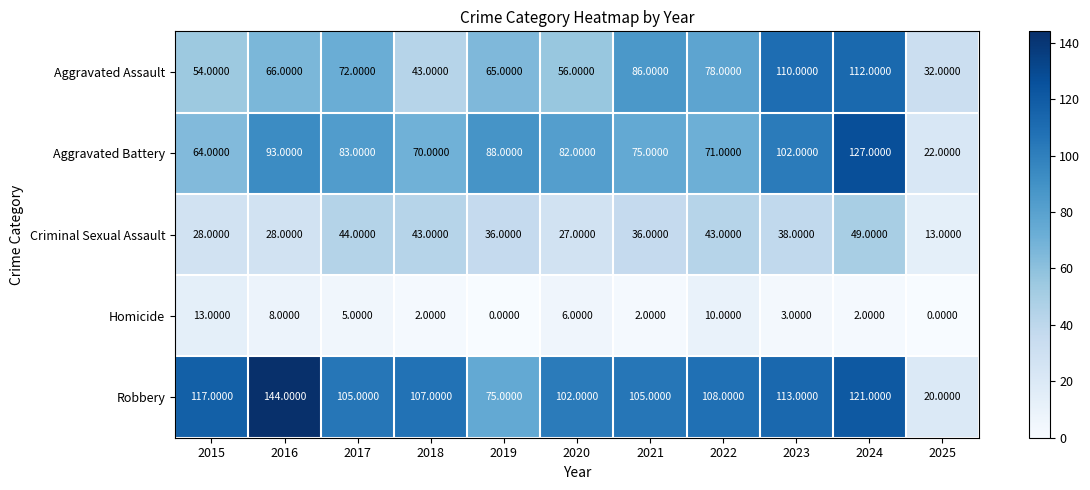

Which series has the largest range (max minus min)?

Robbery